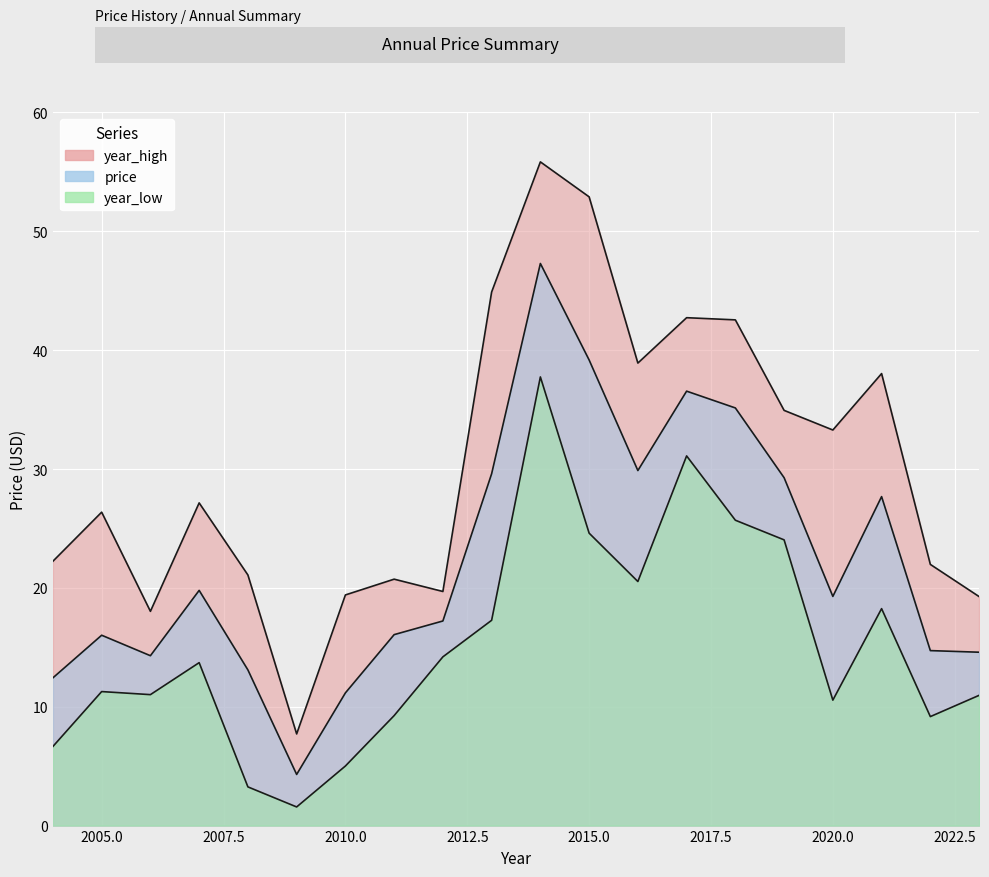

How many categories are shown in the chart?

20